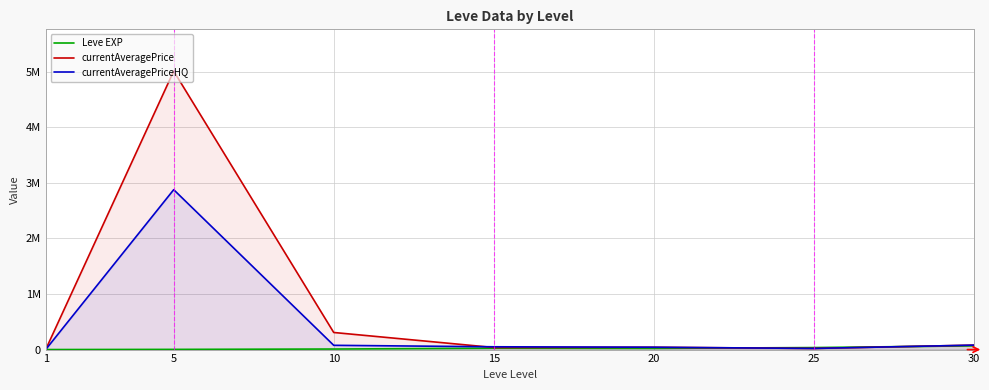

What value does the Leve EXP series have at 1?

630.0